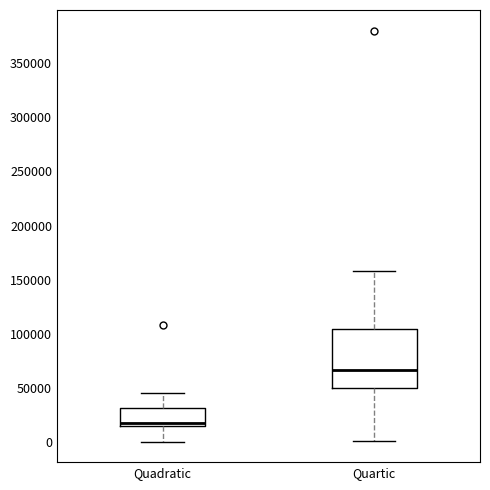

Where does the median line of the box for Quartic sit on the y-axis? The values are not printed on the chart, so give them approximately, as read against the axis.

65000